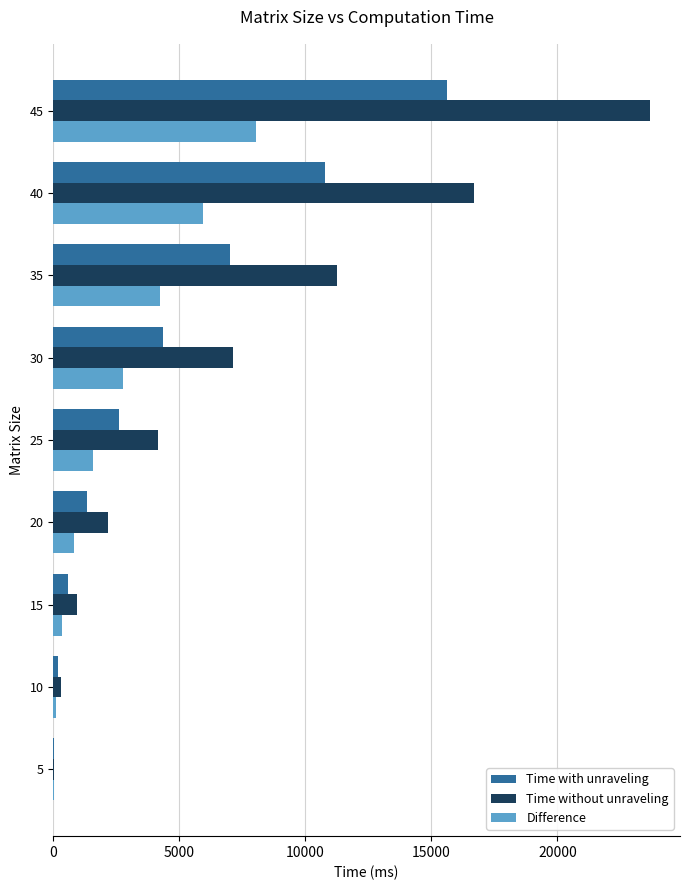

Where is Time with unraveling nearest to the value 7824?

35